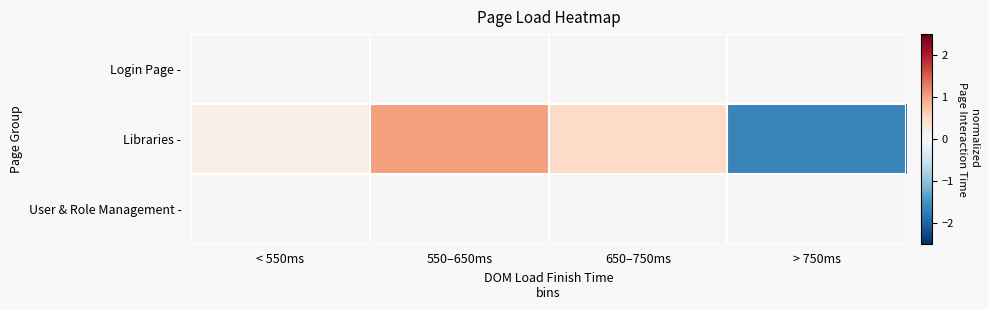

Rank the series at 550–650ms from highest to lowest value.

Libraries -, Login Page -, User & Role Management -